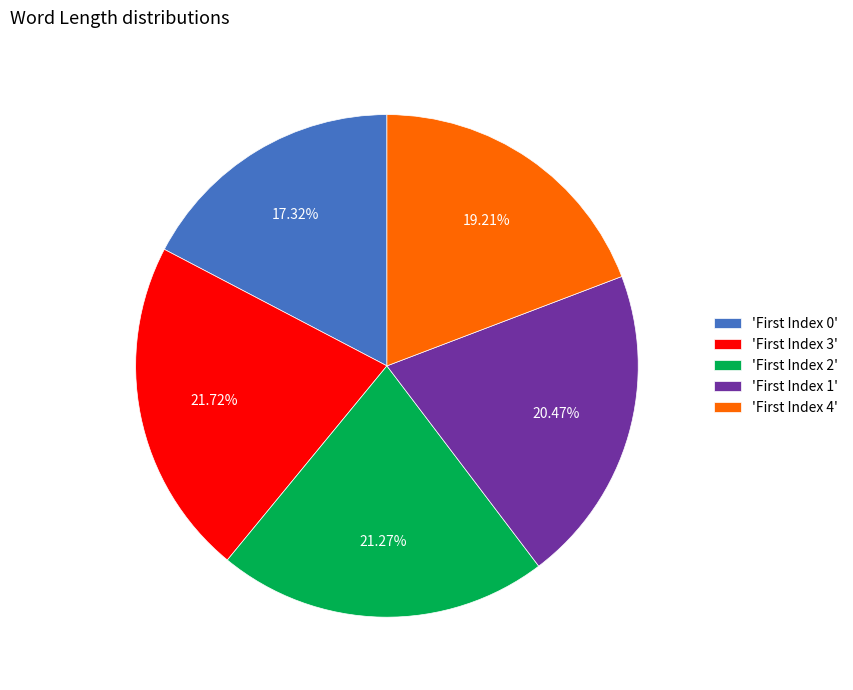

Is there any slice that represents more than half of the pie?

No